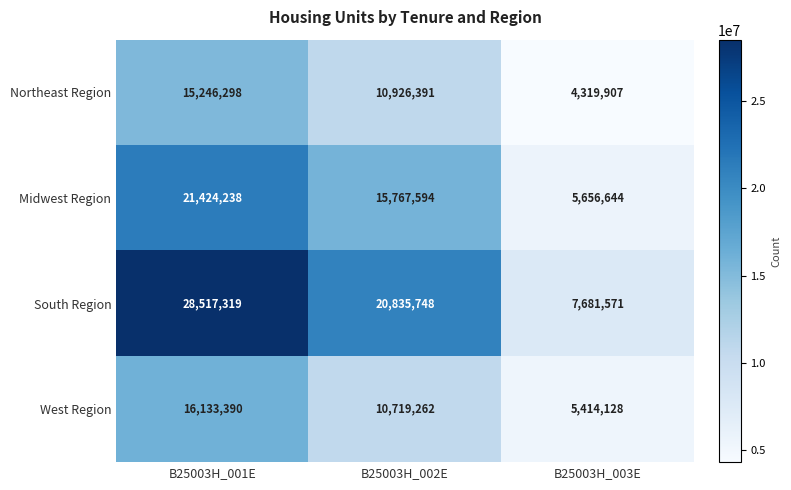

Which category has the highest value across all series?

B25003H_001E